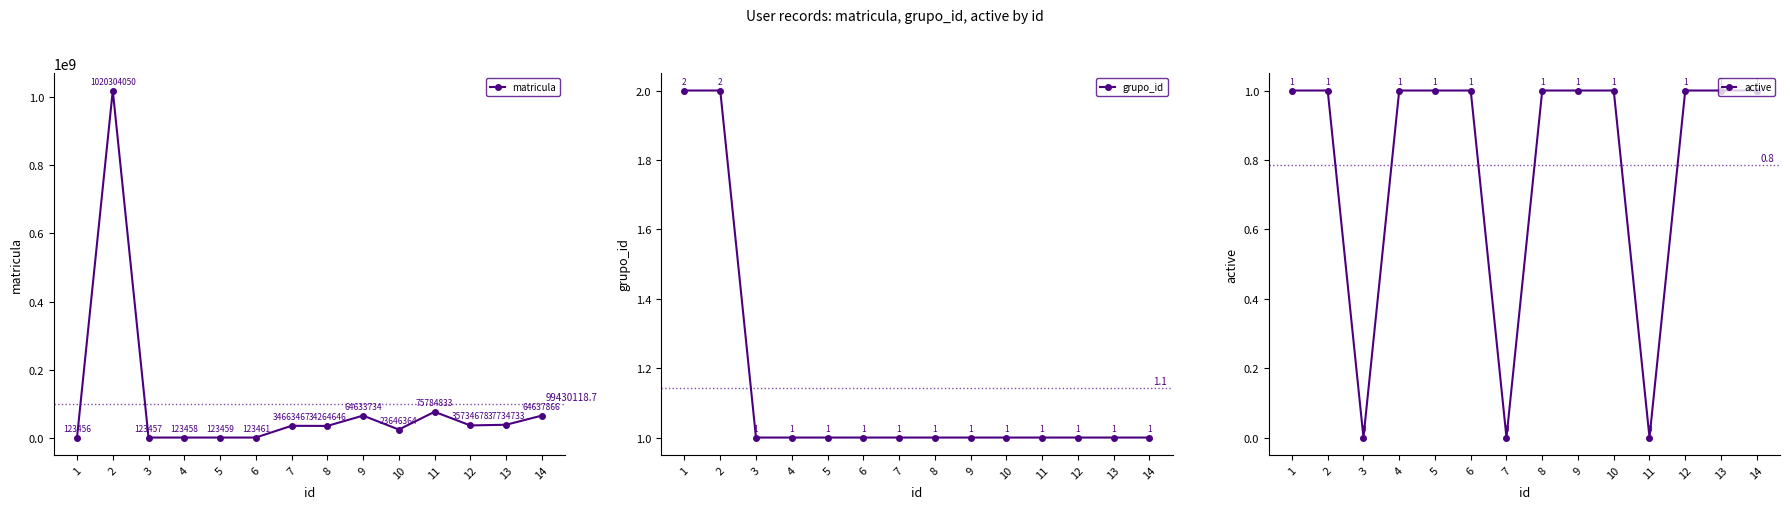

Between 6 and 4, which is larger?

6